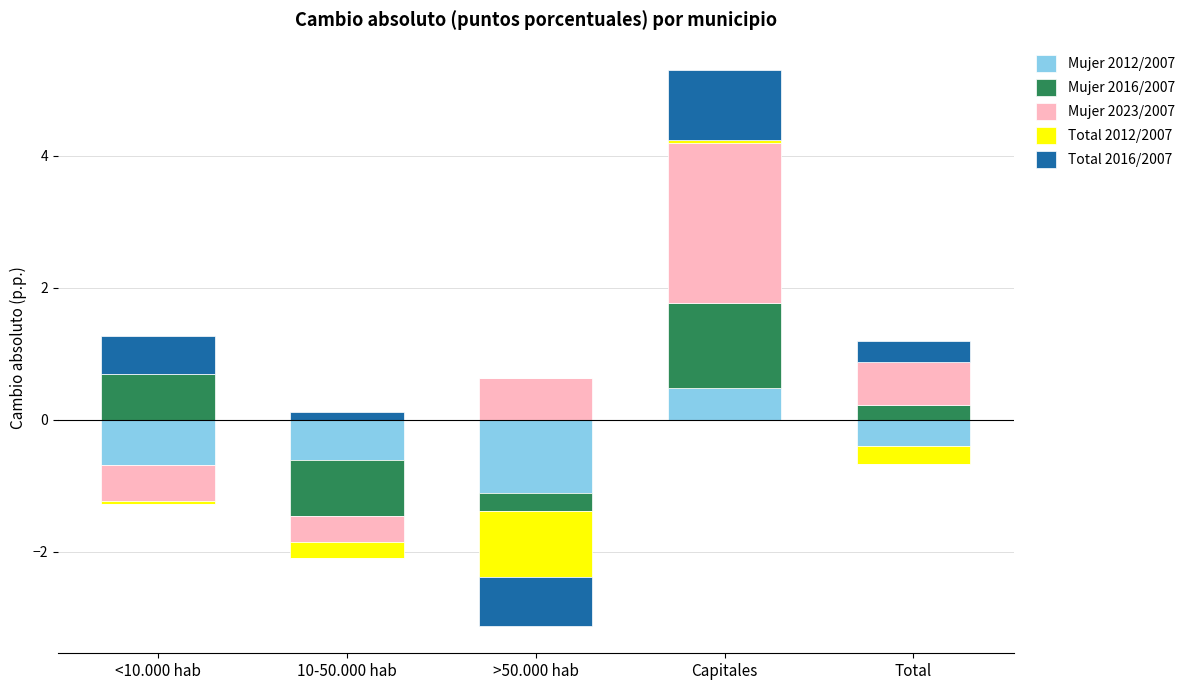

At which label is Mujer 2023/2007 closest to 1?

Total